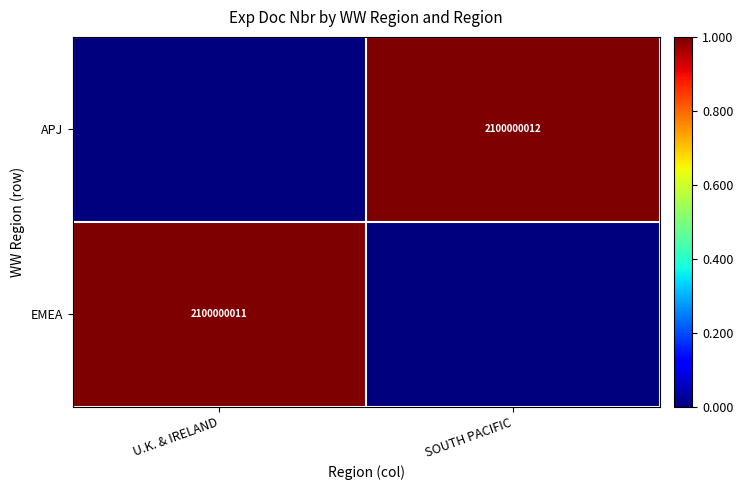

Which has a higher value, U.K. & IRELAND or SOUTH PACIFIC?

U.K. & IRELAND